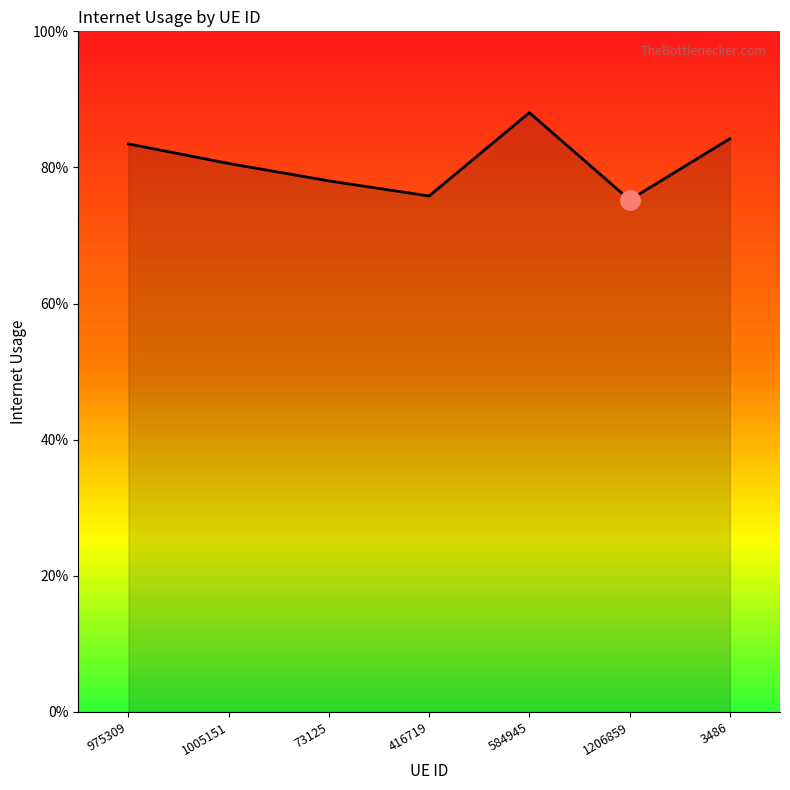

Reading left to right, extract all data points from this chart.

0.8	0.8	0.8	0.8	0.9	0.8	0.8